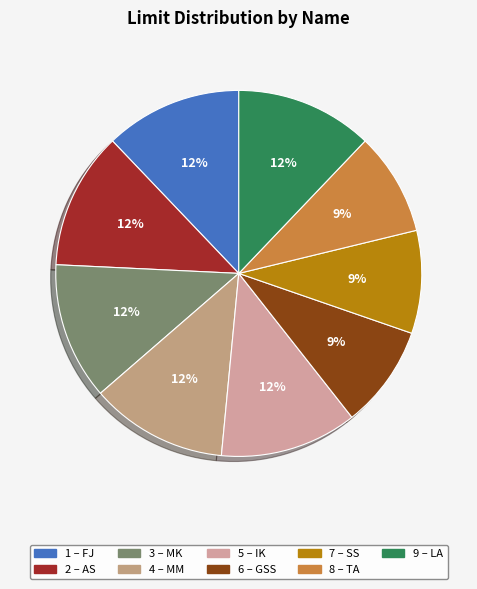

What is the smallest slice in the pie chart?

GSS